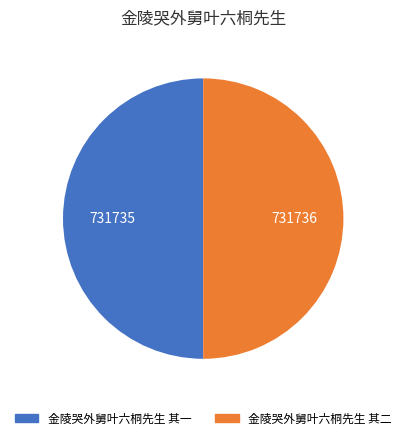

Approximately how many times larger is the value at 金陵哭外舅叶六桐先生 其二 compared to 金陵哭外舅叶六桐先生 其一?

1.0